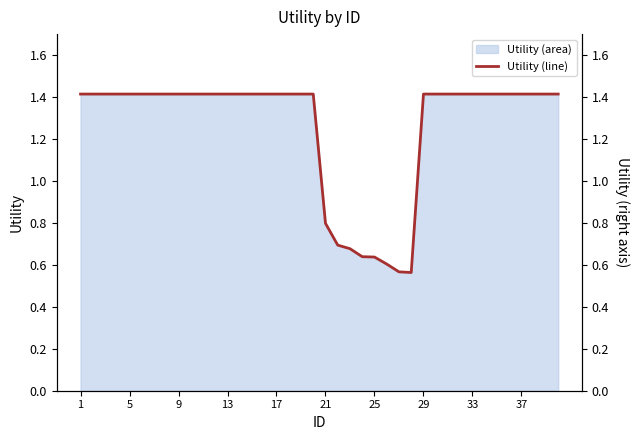

How many data points are above 1?

32